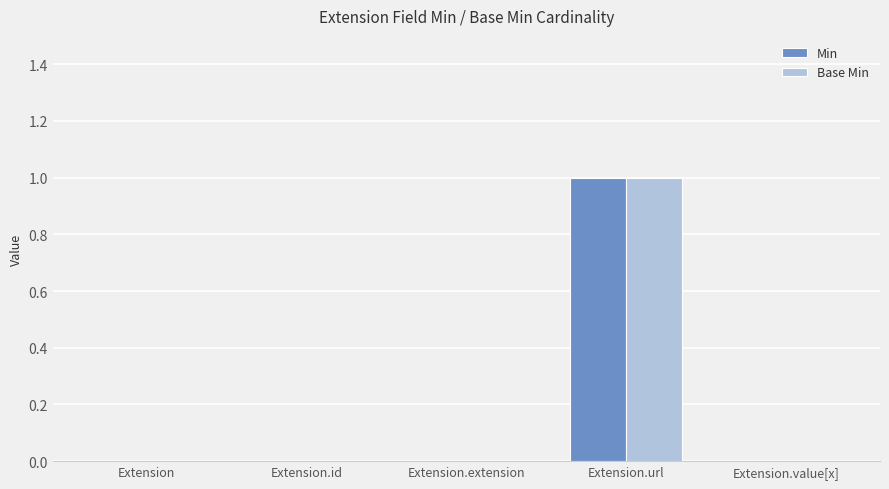

What is the greatest value displayed?

1